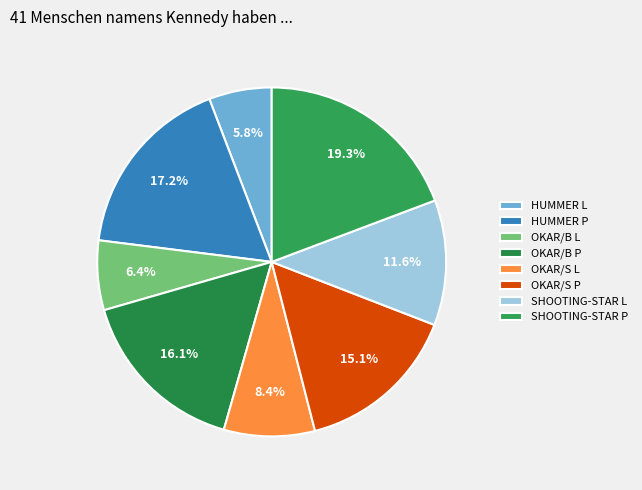

To the nearest percent, what percentage of the pie is OKAR/S L?

8%